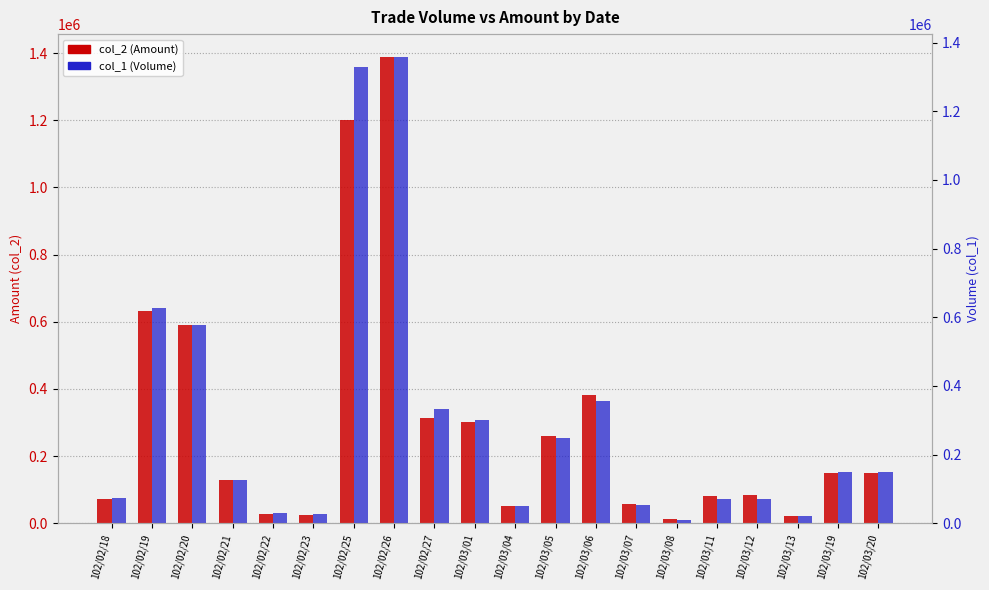

Which series has the largest total across all categories?

col_1 (Volume)